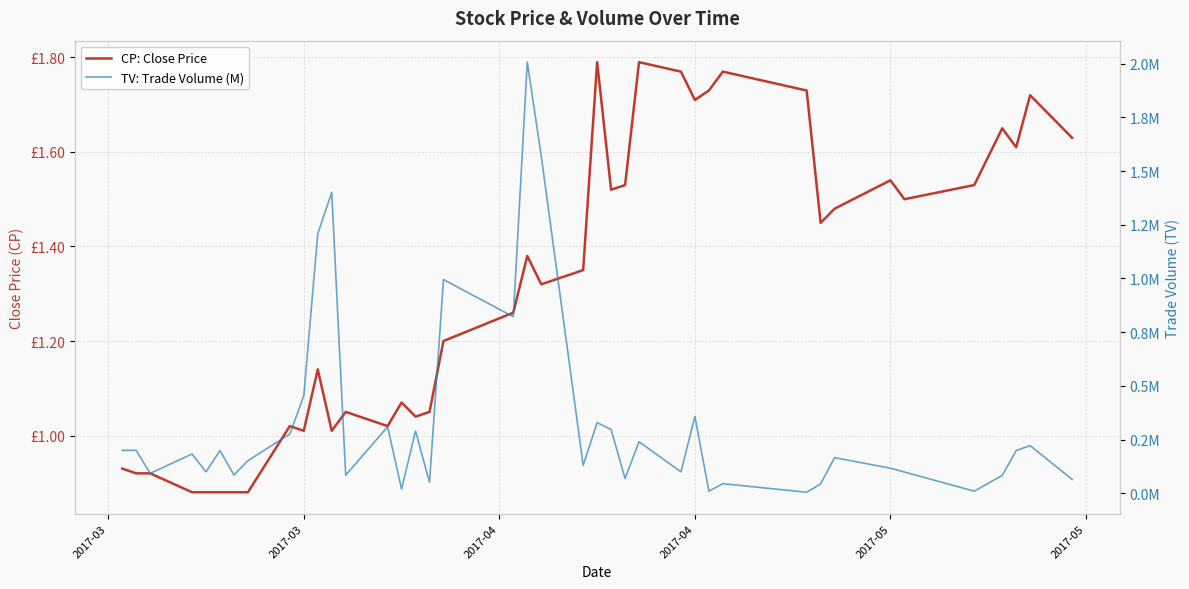

Does the chart have visible grid lines?

Yes